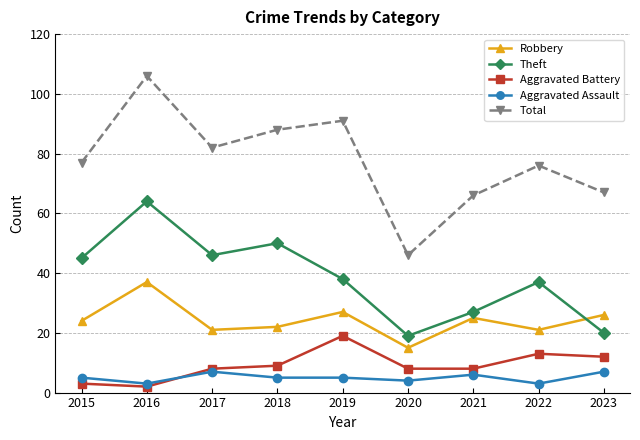

At which category does Aggravated Assault reach its first local peak?

2017